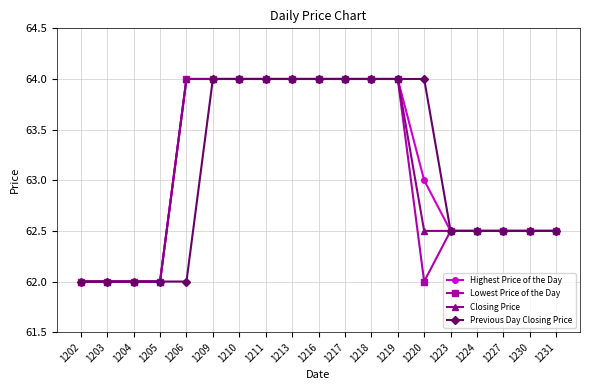

What is the value of the Lowest Price of the Day point at the 16th from the left?

62.5